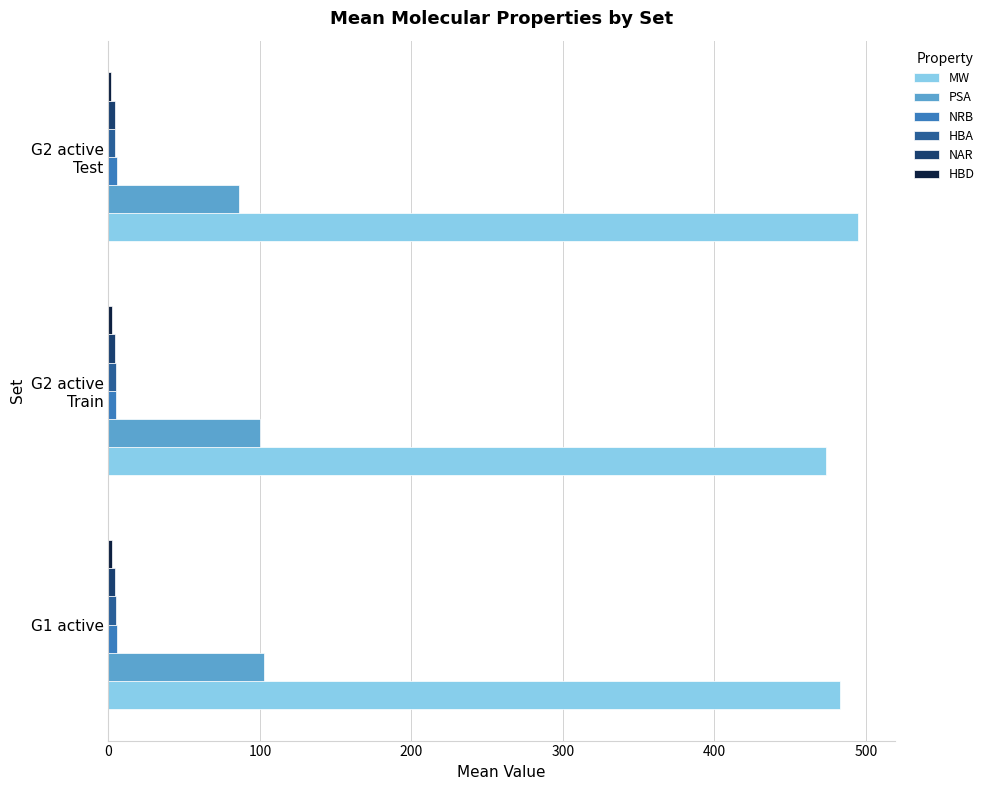

What is the average value of the PSA series?

96.5